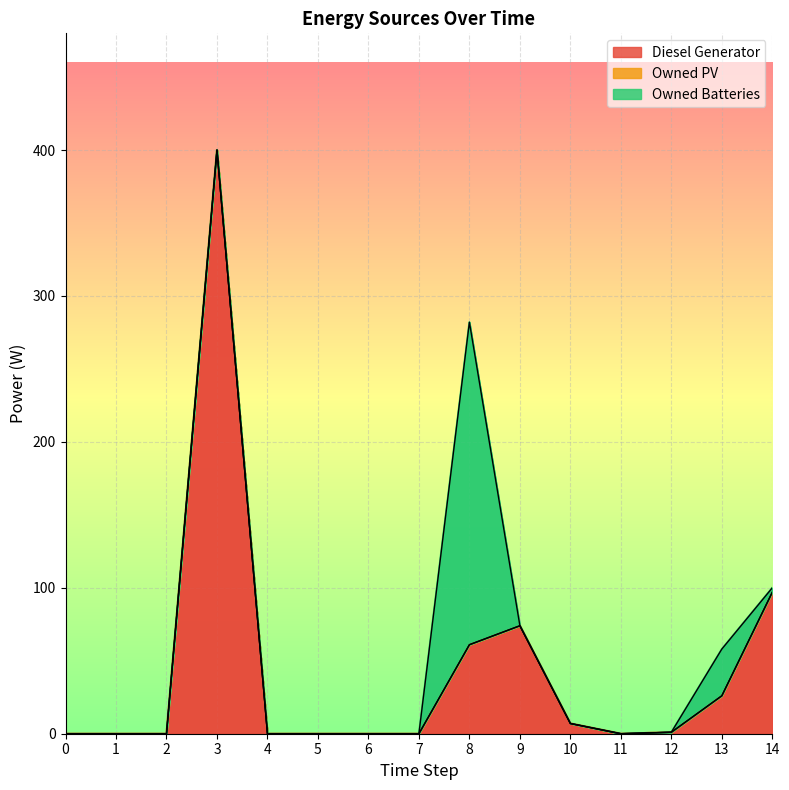

What is the value of the Diesel Generator point at the 13th from the left?

1